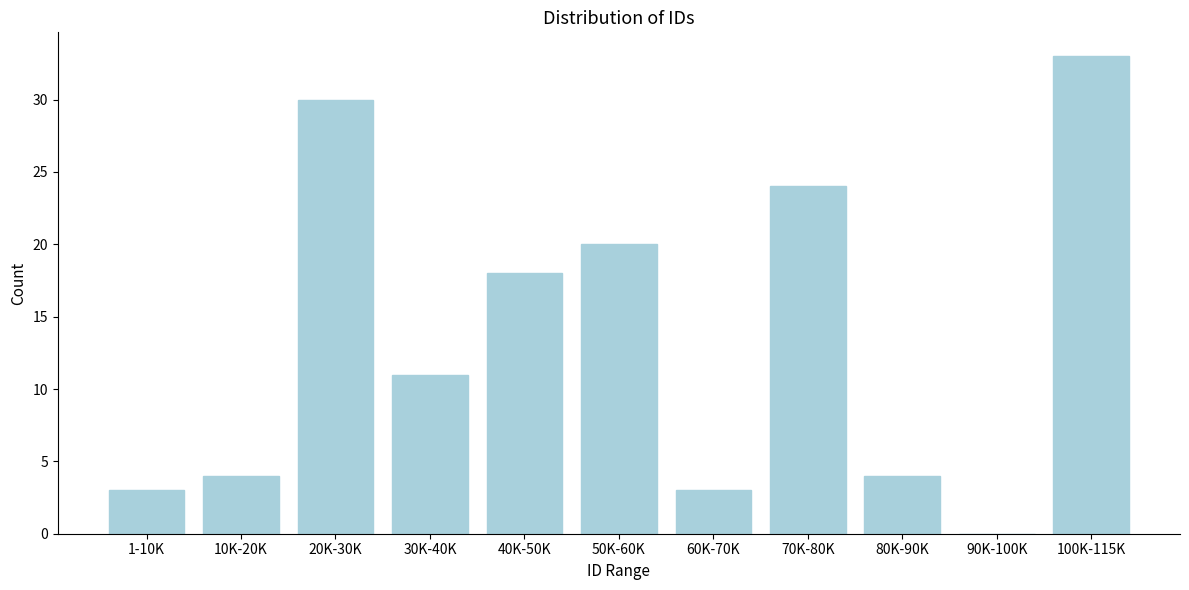

Reading left to right, extract all data points from this chart.

1-10K=3	10K-20K=4	20K-30K=30	30K-40K=11	40K-50K=18	50K-60K=20	60K-70K=3	70K-80K=24	80K-90K=4	90K-100K=0	100K-115K=33